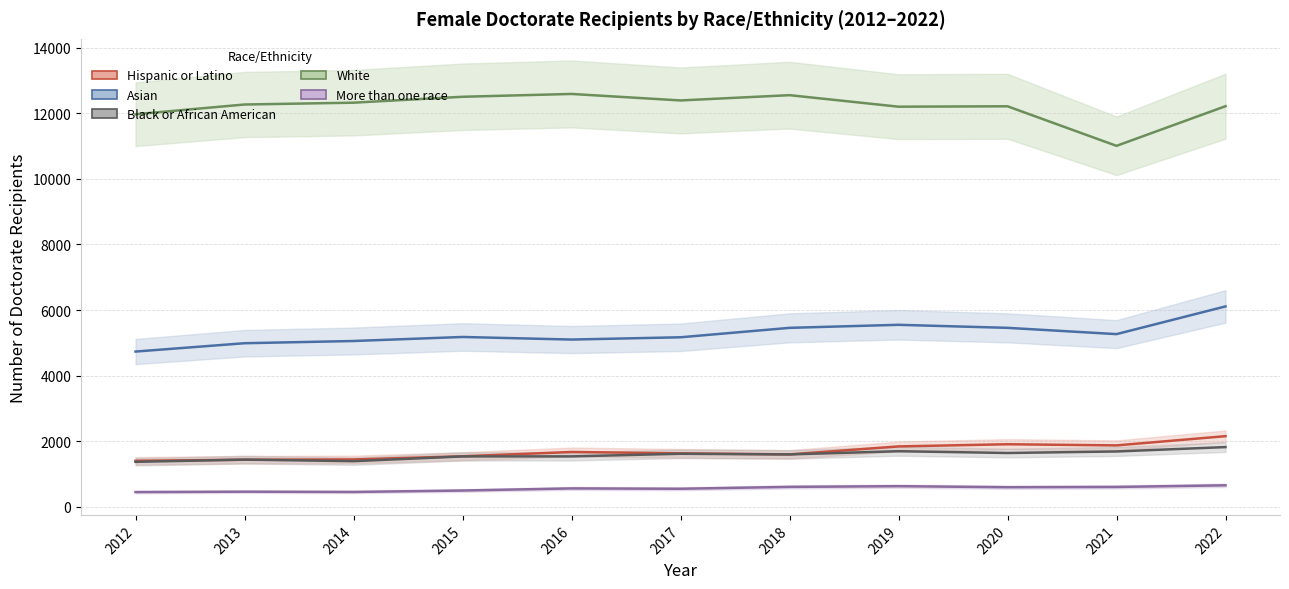

Which has a higher value, 2019 or 2014?

2019